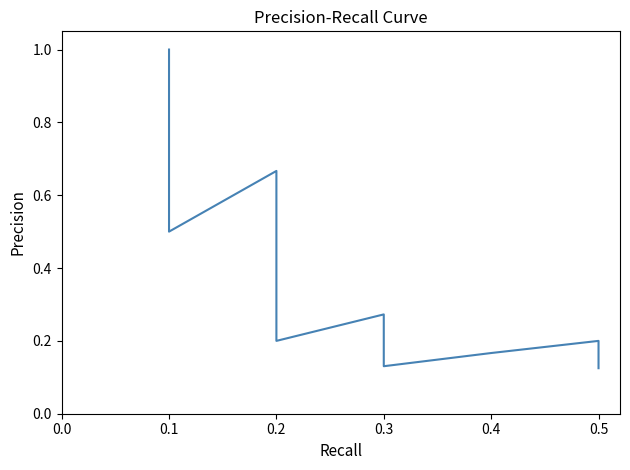

Count the values in the range 0 to 1.

40